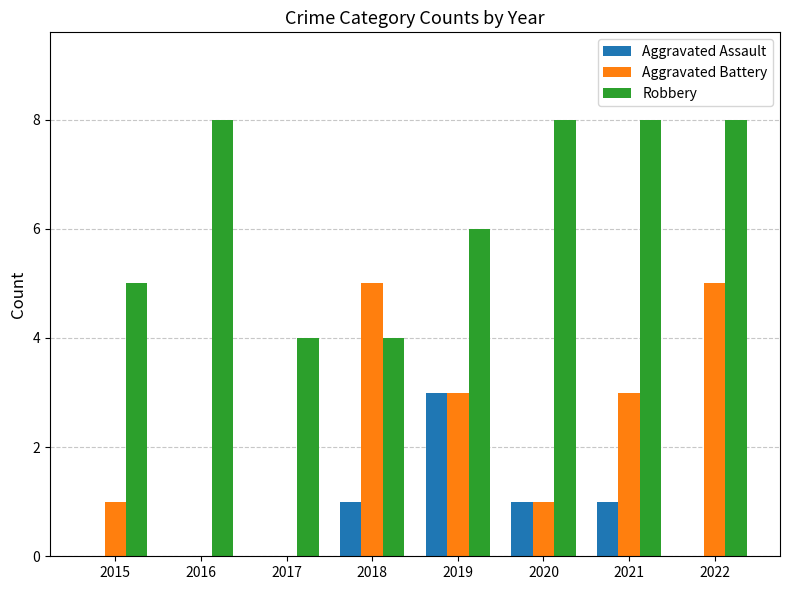

What is the maximum value shown in the chart?

8